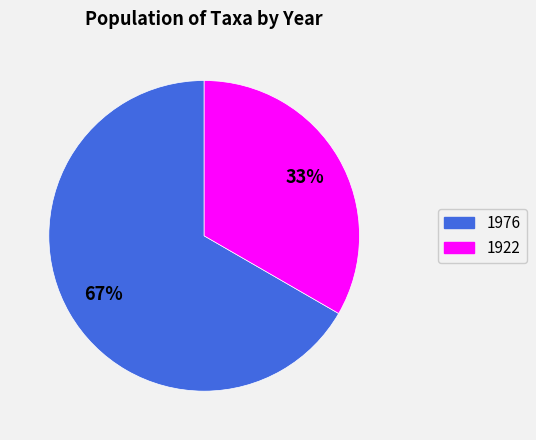

What is the smallest slice in the pie chart?

boliviensis (1922)